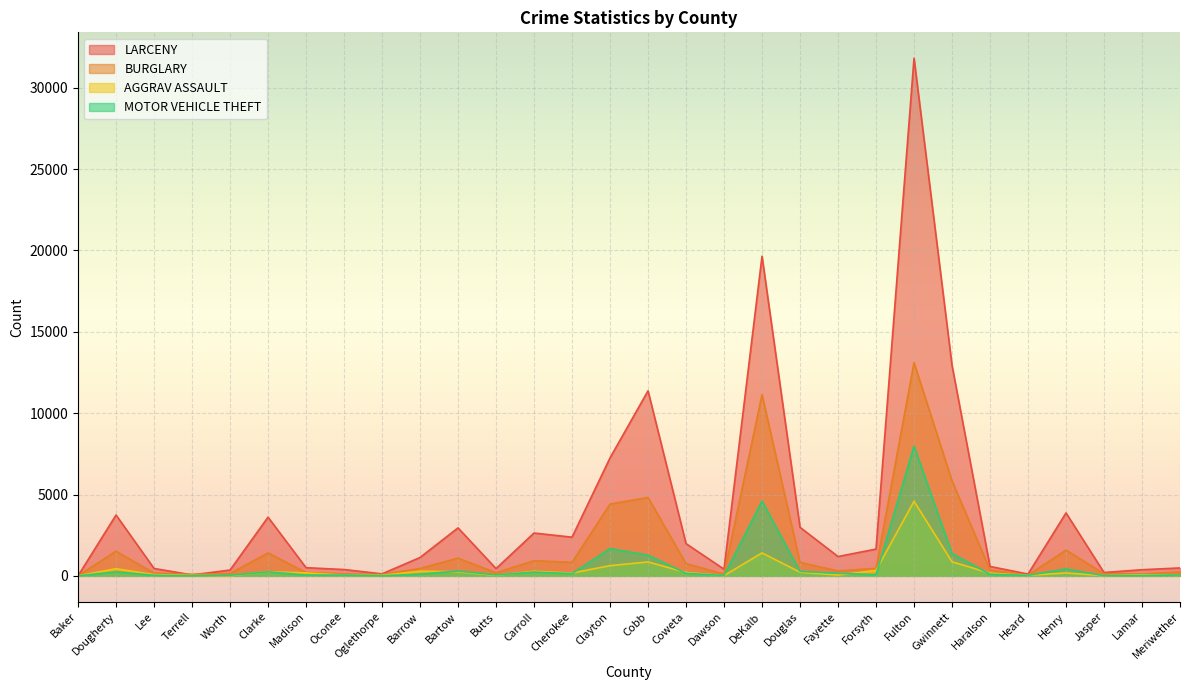

Reading left to right, transcribe all the data shown in this chart.

LARCENY: Baker=2	Dougherty=3740	Lee=455	Terrell=60	Worth=357	Clarke=3607	Madison=503	Oconee=390	Oglethorpe=124	Barrow=1130	Bartow=2948	Butts=447	Carroll=2632	Cherokee=2377	Clayton=7249	Cobb=11371	Coweta=1982	Dawson=411	DeKalb=19644	Douglas=2985	Fayette=1188	Forsyth=1647	Fulton=31809	Gwinnett=12935	Haralson=580	Heard=111	Henry=3867	Jasper=206	Lamar=378	Meriwether=488
BURGLARY: Baker=9	Dougherty=1511	Lee=170	Terrell=96	Worth=145	Clarke=1409	Madison=207	Oconee=115	Oglethorpe=85	Barrow=455	Bartow=1089	Butts=191	Carroll=931	Cherokee=830	Clayton=4411	Cobb=4816	Coweta=754	Dawson=112	DeKalb=11134	Douglas=831	Fayette=301	Forsyth=464	Fulton=13100	Gwinnett=5838	Haralson=361	Heard=48	Henry=1579	Jasper=135	Lamar=119	Meriwether=241
AGGRAV ASSAULT: Baker=3	Dougherty=441	Lee=78	Terrell=29	Worth=10	Clarke=255	Madison=186	Oconee=42	Oglethorpe=33	Barrow=288	Bartow=254	Butts=34	Carroll=283	Cherokee=173	Clayton=627	Cobb=856	Coweta=212	Dawson=15	DeKalb=1410	Douglas=226	Fayette=53	Forsyth=332	Fulton=4585	Gwinnett=864	Haralson=166	Heard=31	Henry=179	Jasper=12	Lamar=71	Meriwether=37
MOTOR VEHICLE THEFT: Baker=1	Dougherty=246	Lee=34	Terrell=7	Worth=37	Clarke=249	Madison=51	Oconee=45	Oglethorpe=7	Barrow=107	Bartow=296	Butts=60	Carroll=232	Cherokee=139	Clayton=1677	Cobb=1274	Coweta=154	Dawson=28	DeKalb=4597	Douglas=274	Fayette=159	Forsyth=71	Fulton=7969	Gwinnett=1379	Haralson=98	Heard=31	Henry=424	Jasper=11	Lamar=22	Meriwether=53